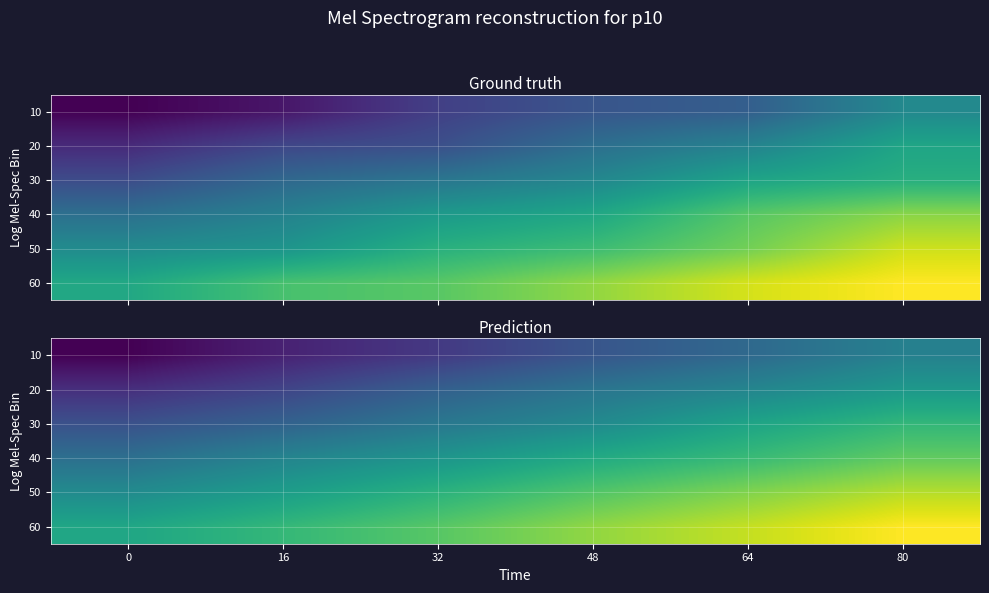

At how many categories does at least one series exceed 1?

6